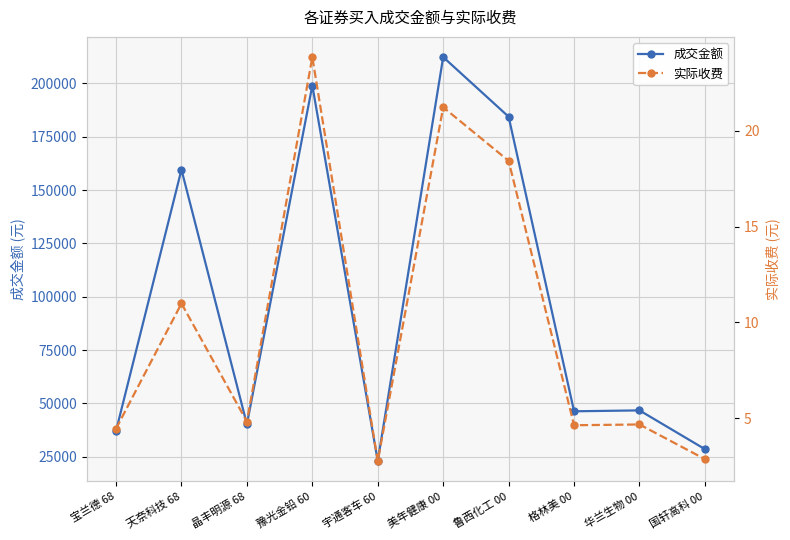

What is the label of the 2nd point from the left?

天奈科技 68